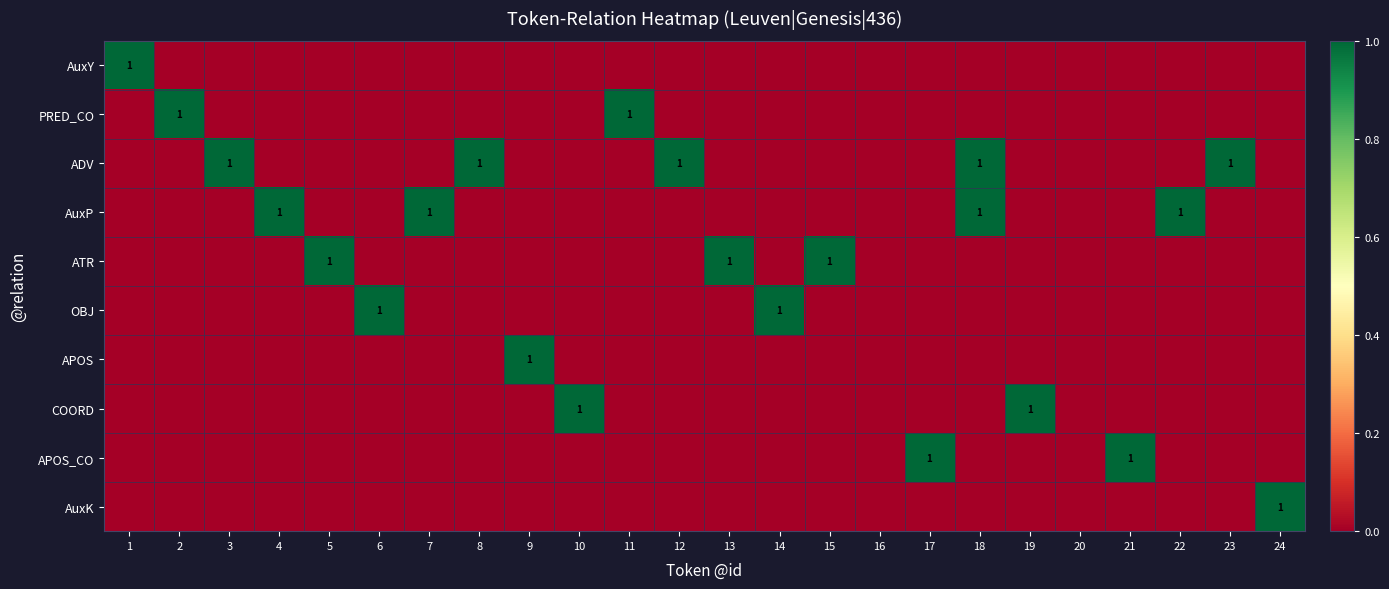

The PRED_CO series shows 1 at 2. True or false?

True